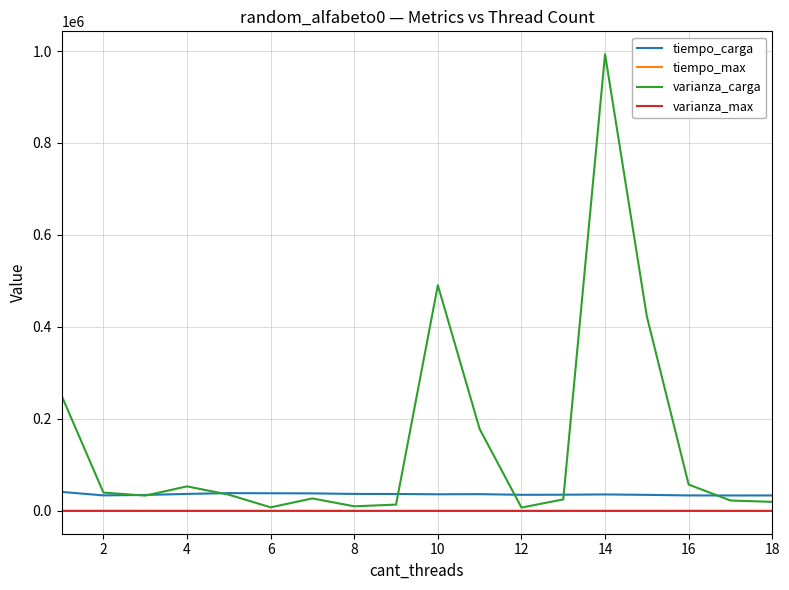

Which series has the largest range (max minus min)?

varianza_carga